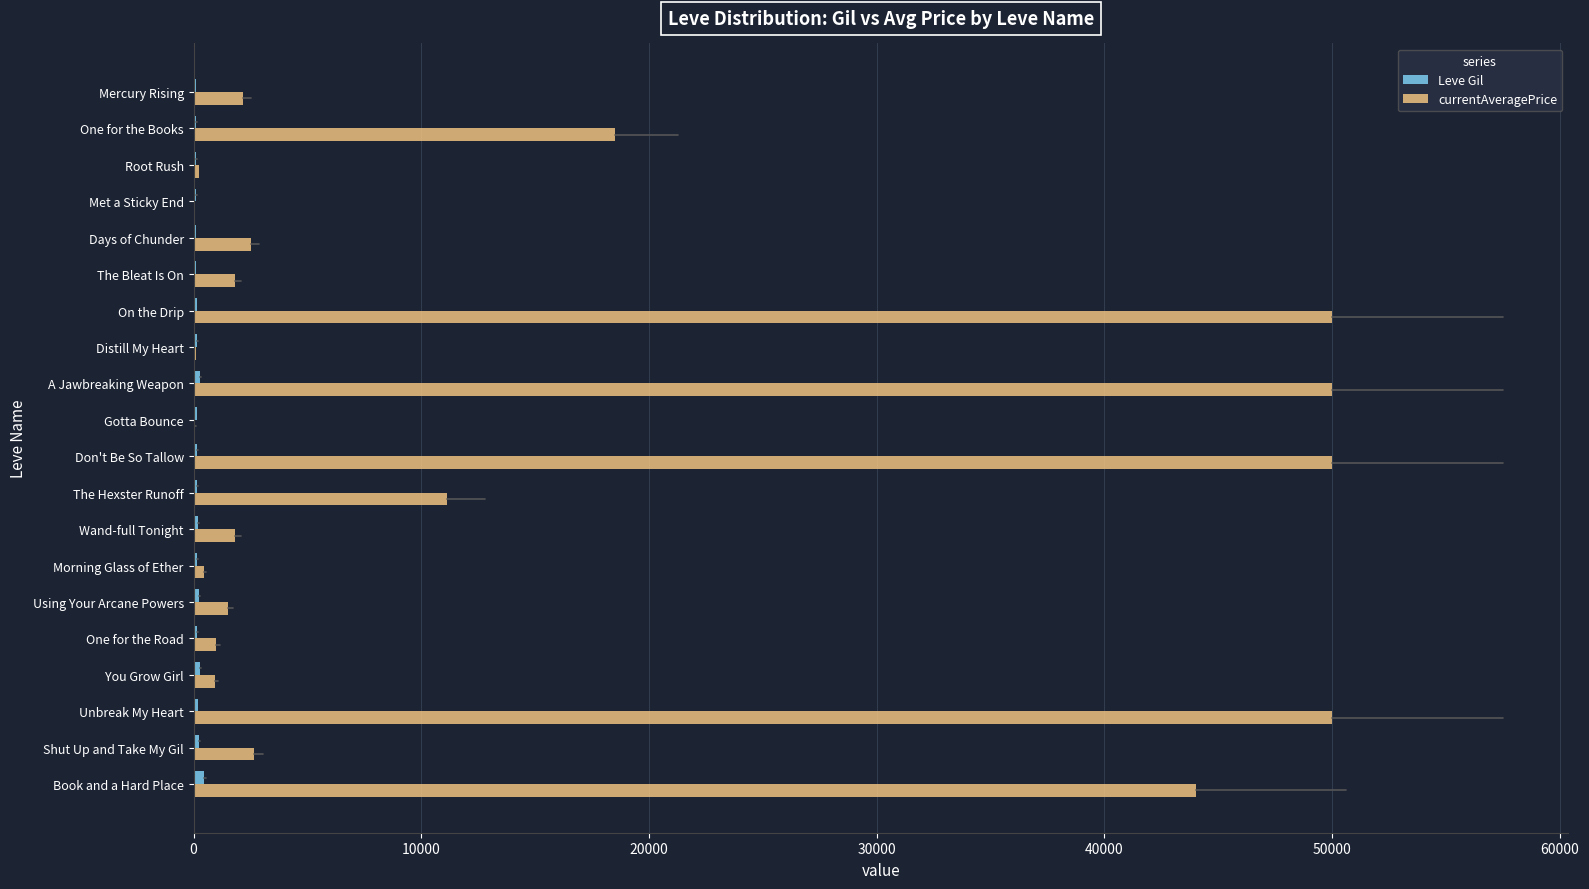

Which series has the largest total across all categories?

currentAveragePrice